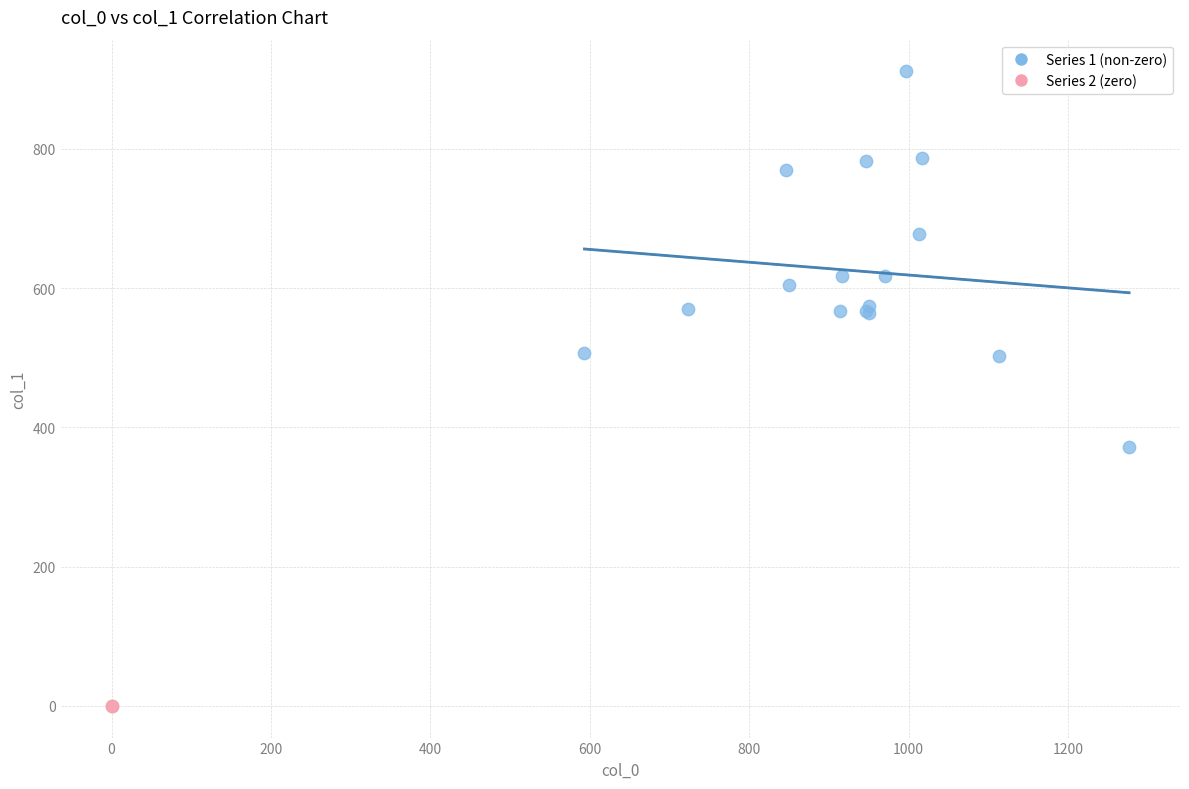

What are all the series names shown in the legend?

Series 1 (non-zero), Series 2 (zero)